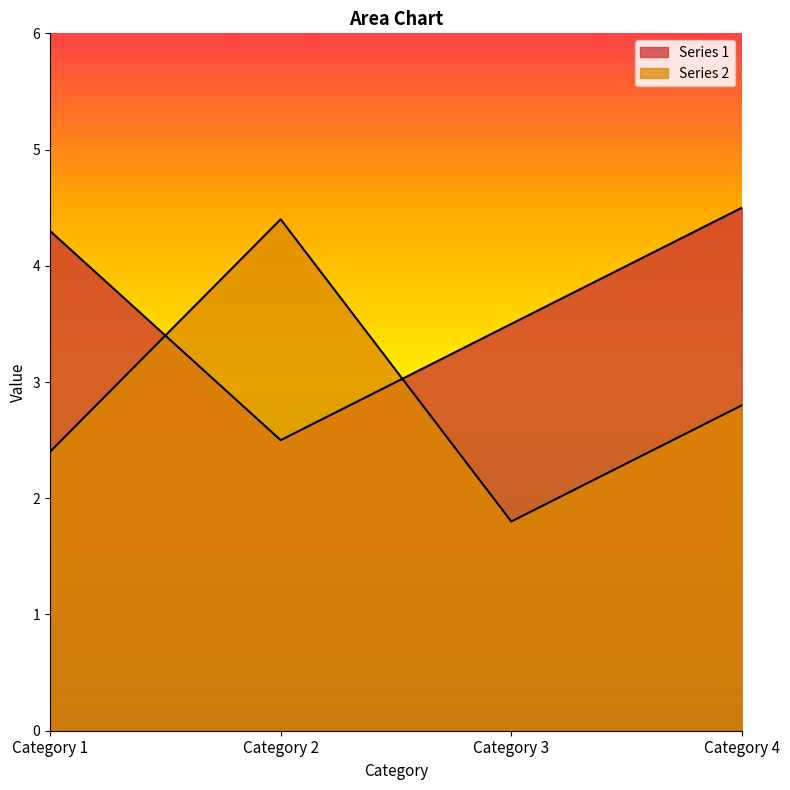

The Series 2 series shows 2.4 at Category 1. True or false?

True